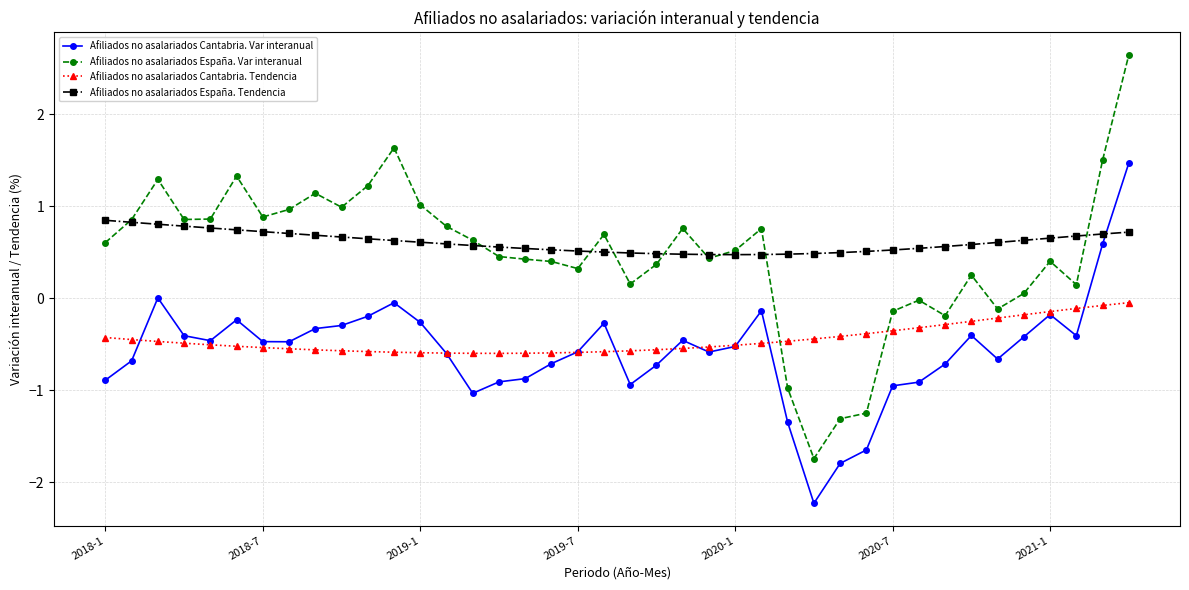

How many times do Afiliados no asalariados Cantabria. Var interanual and Afiliados no asalariados España. Tendencia cross each other?

1